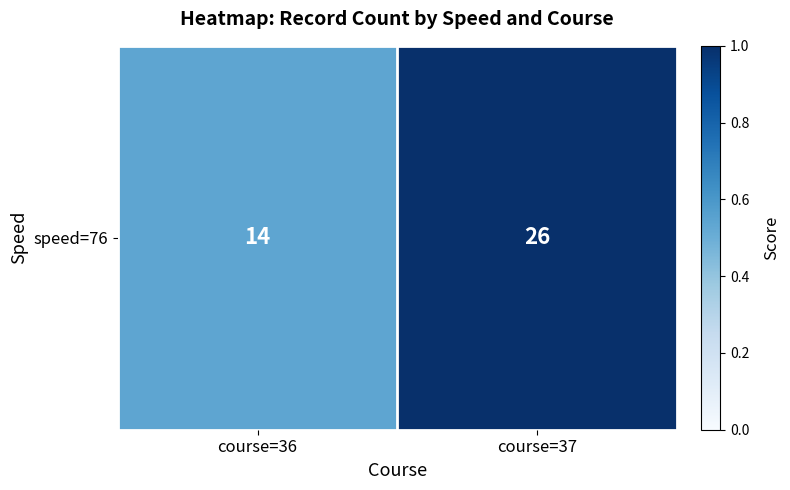

What is the smallest value displayed?

0.5